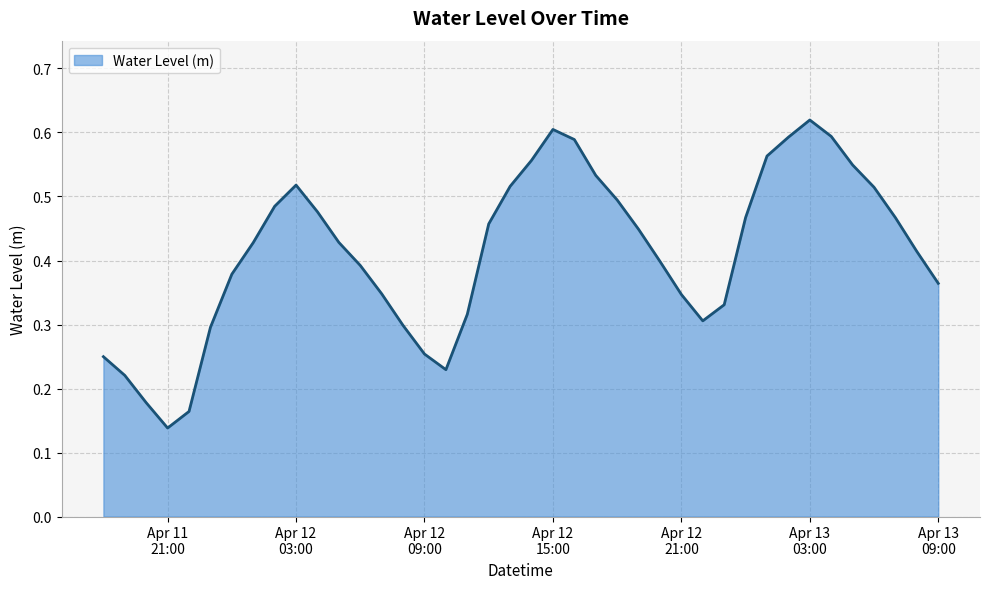

How many interior local peaks (higher than both neighbors) does the data have?

3